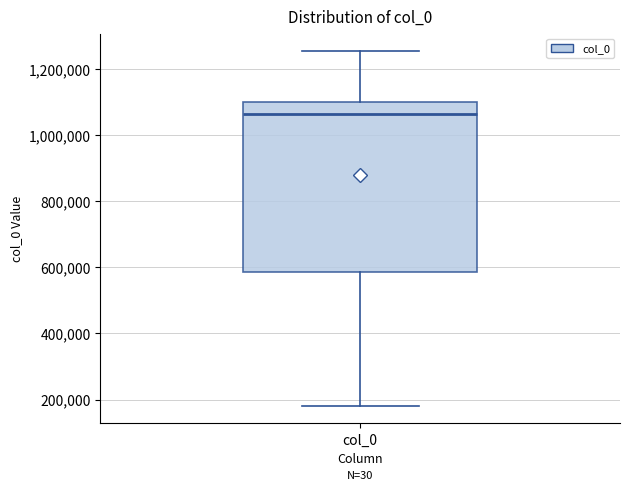

Where does the median line of the box for col_0 sit on the y-axis? The values are not printed on the chart, so give them approximately, as read against the axis.

1060000